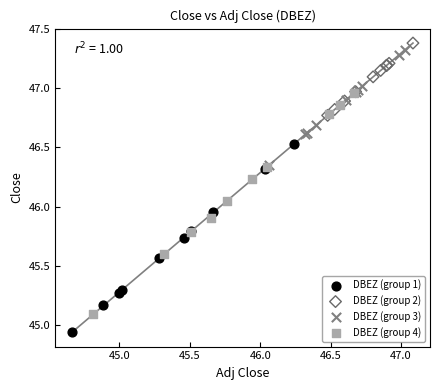

Which series contains the lowest Y value?

DBEZ (group 1)